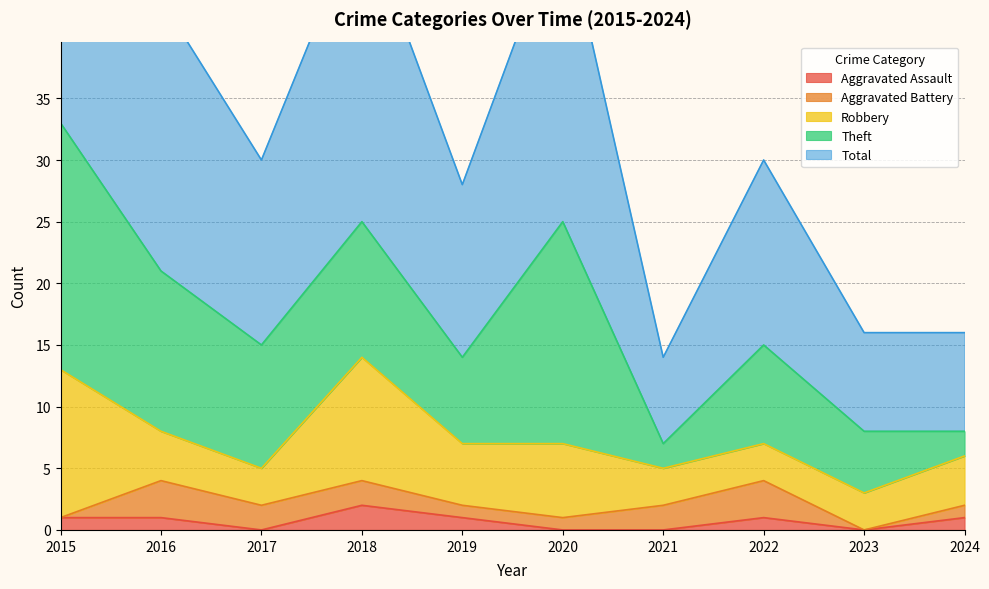

In Robbery, how many points are higher than both neighbors (excluding endpoints)?

2